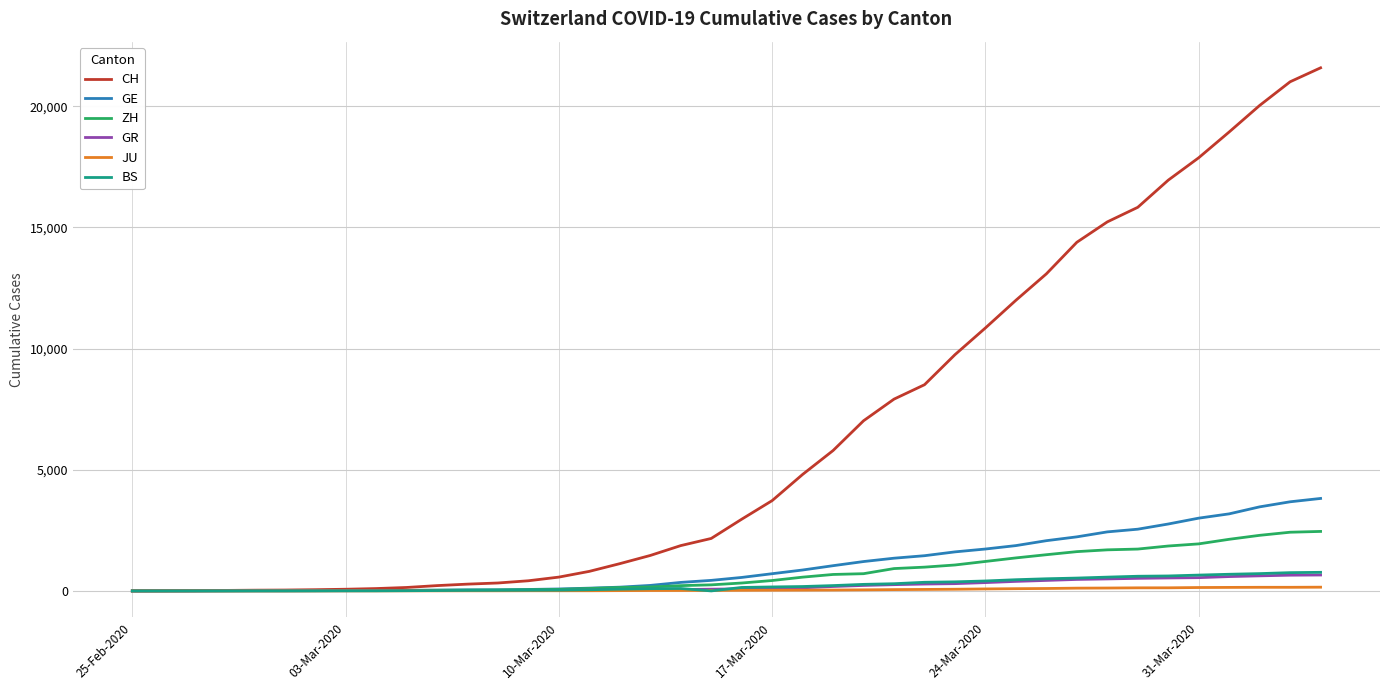

Which series has the largest range (max minus min)?

CH